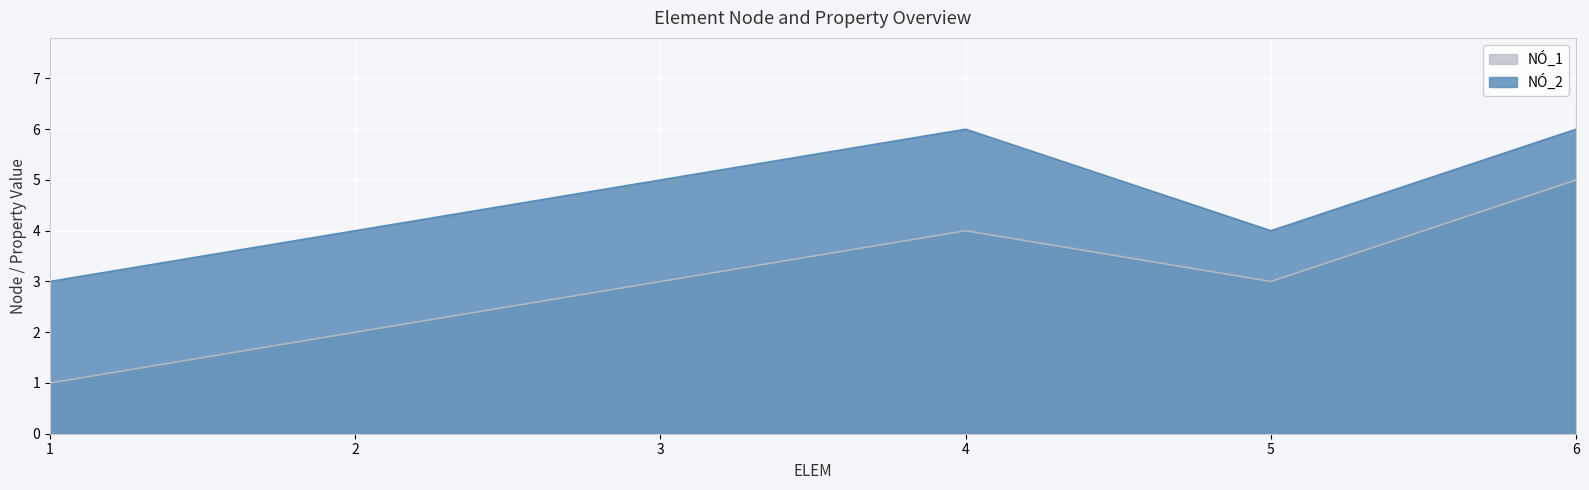

How many lines are shown in the chart?

2